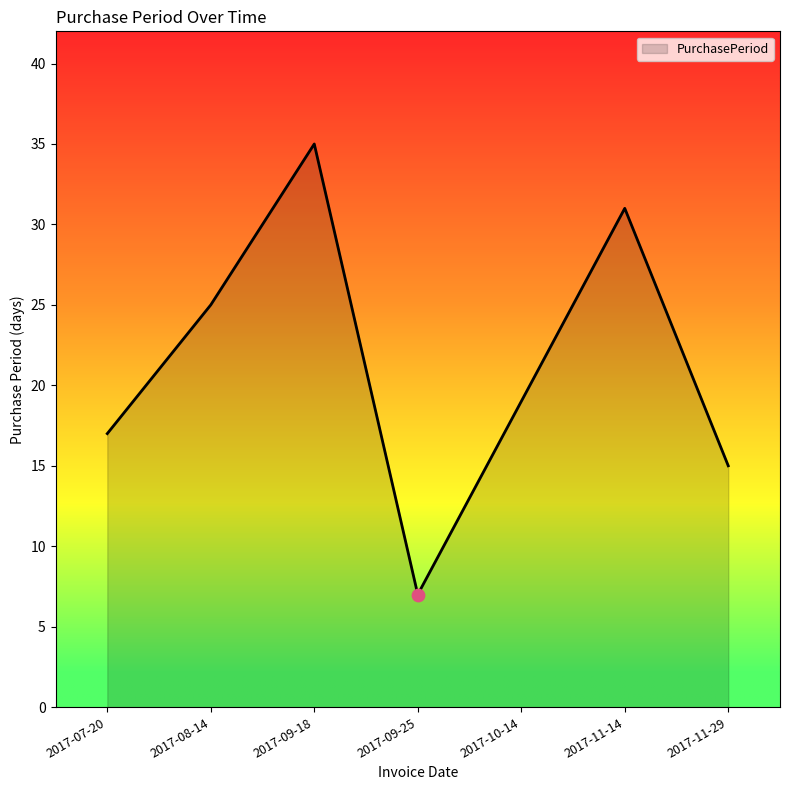

Between 2017-08-14 and 2017-10-14, which is larger?

2017-08-14